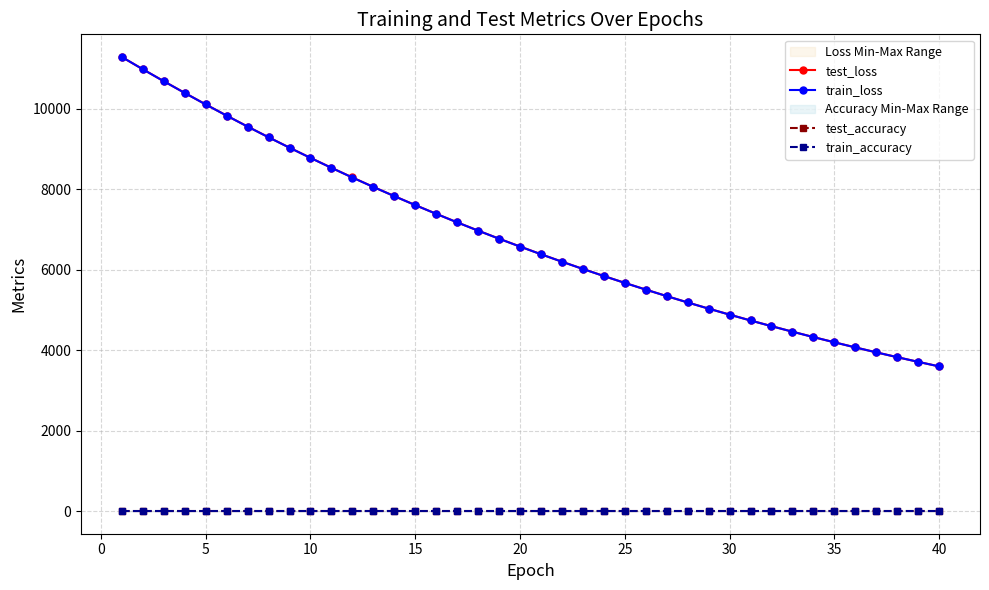

True or false: train_accuracy and test_accuracy cross at least once.

False